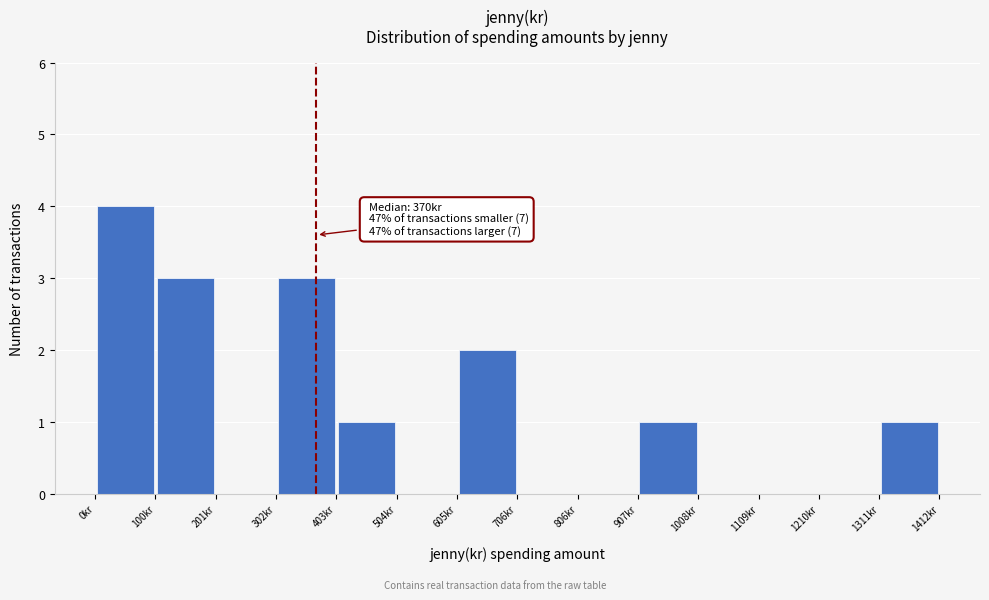

Which range on the x-axis has the tallest bar?

0 to 100